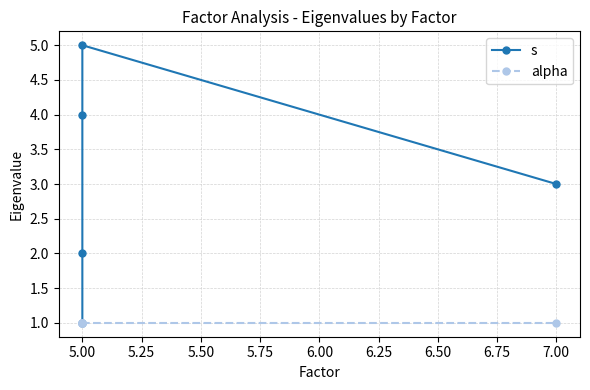

Count the number of data series in this chart.

2